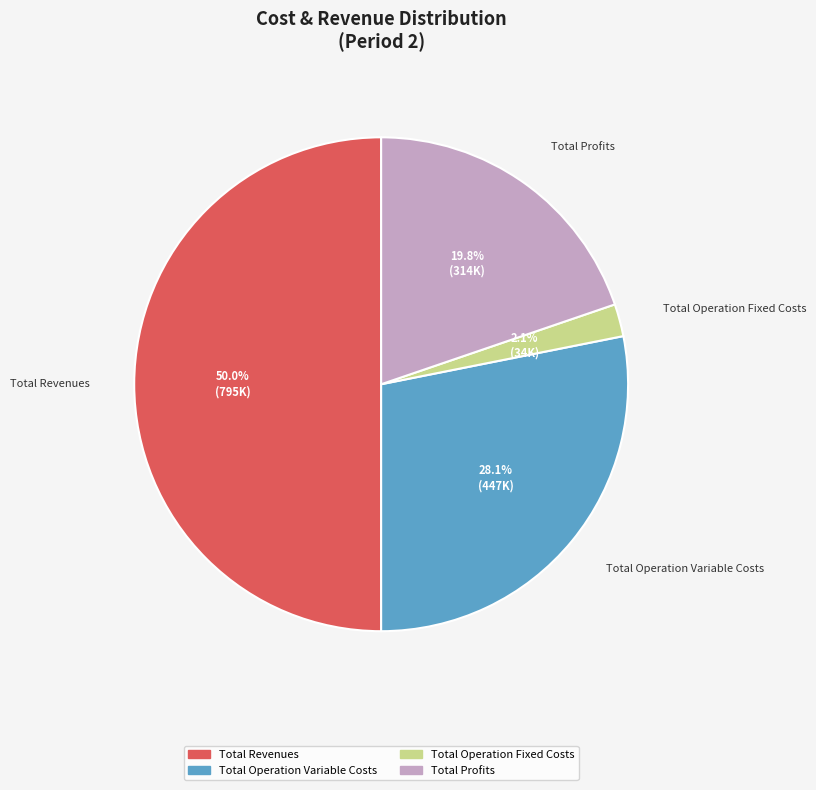

How many slices are in this pie chart?

4